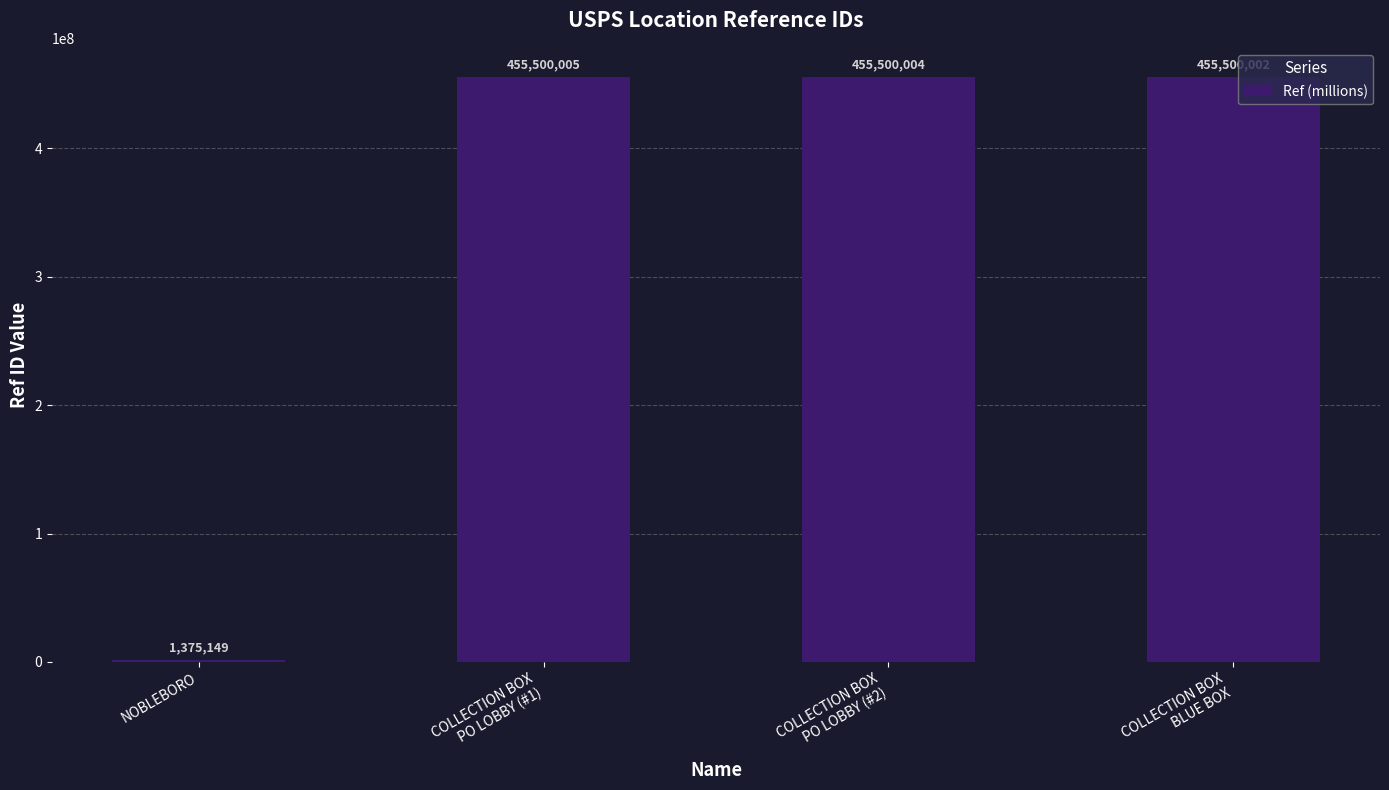

What is the approximate value at NOBLEBORO?

1375149